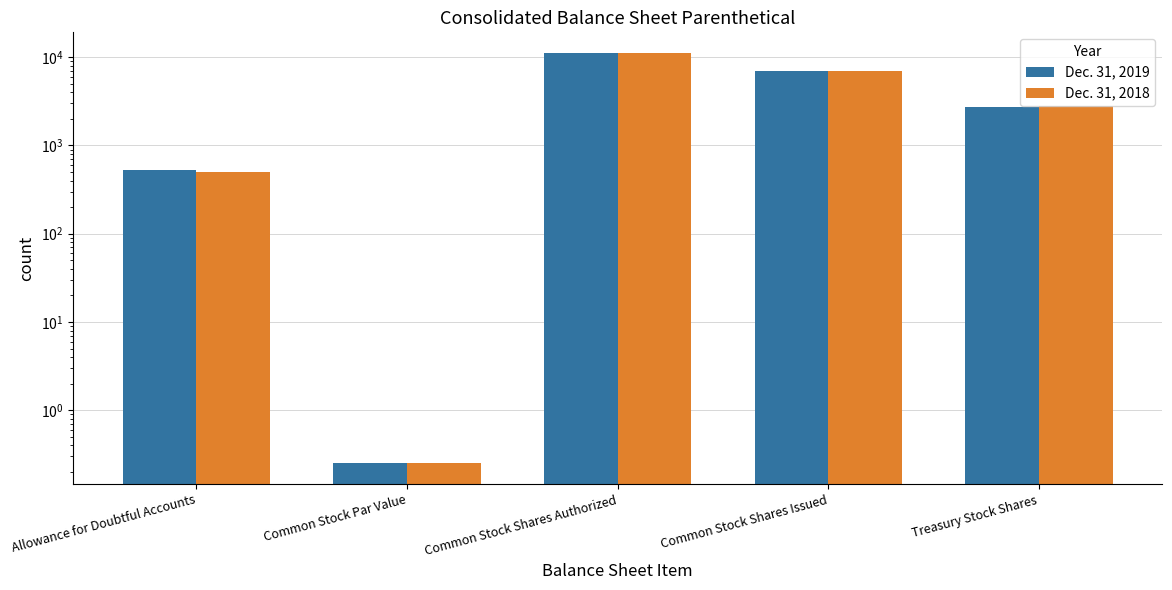

Rank the series by their maximum value, from lowest to highest.

Dec. 31, 2019, Dec. 31, 2018